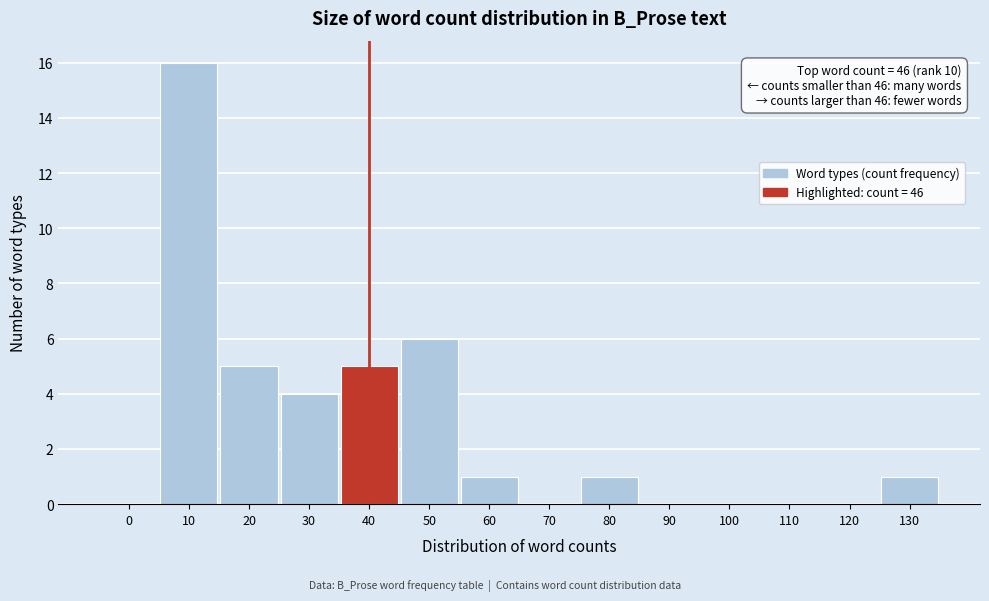

Reading left to right, transcribe all the data shown in this chart.

0=0	10=16	20=5	30=4	40=5	50=6	60=1	70=0	80=1	90=0	100=0	110=0	120=0	130=1